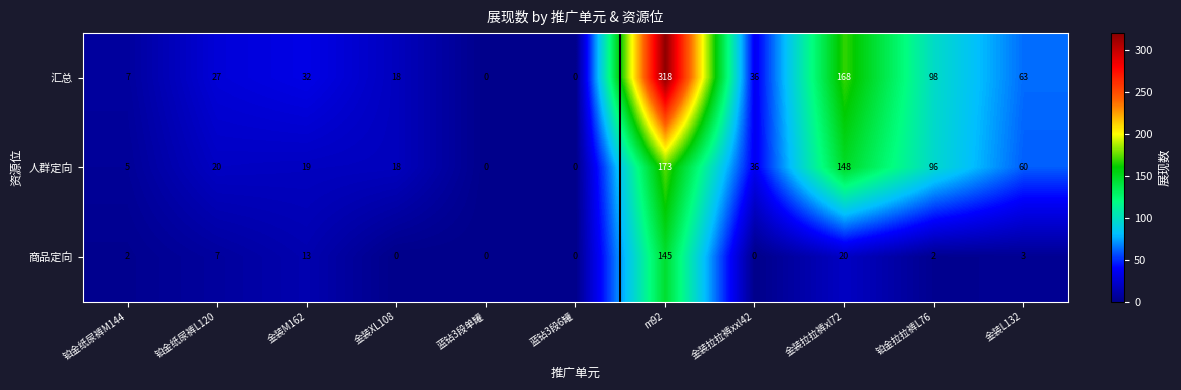

List the series in order of their peak value, lowest first.

商品定向, 人群定向, 汇总